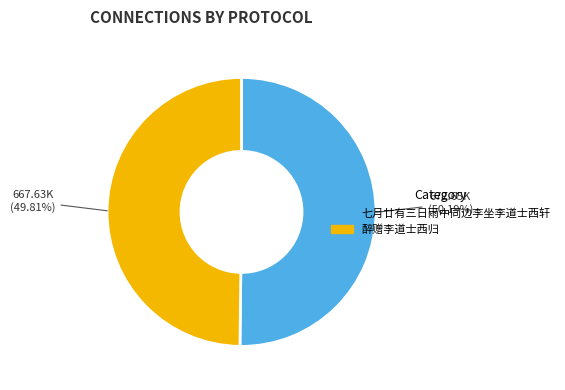

What percentage is NOT represented by 醉赠李道士西归?

50.2%